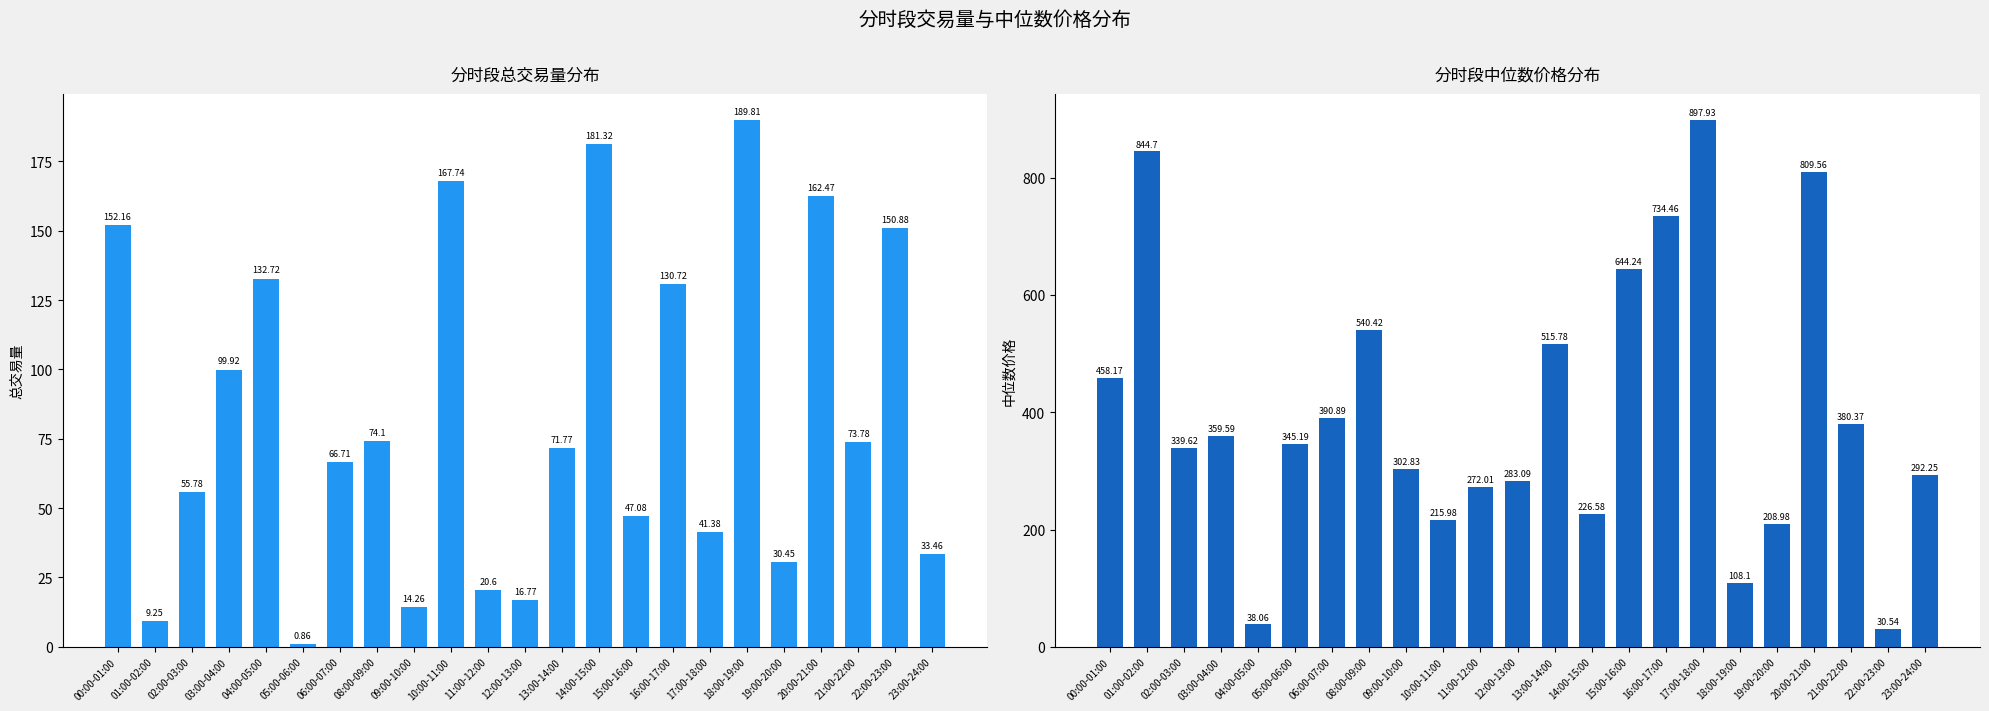

What is the difference between the 总交易量 values at 08:00-09:00 and 12:00-13:00?

57.3